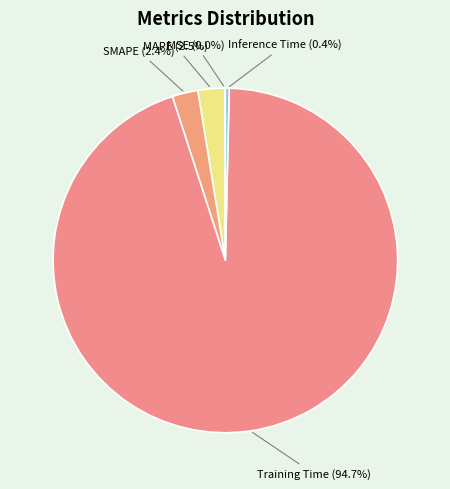

Does SMAPE account for over 50% of the chart?

No